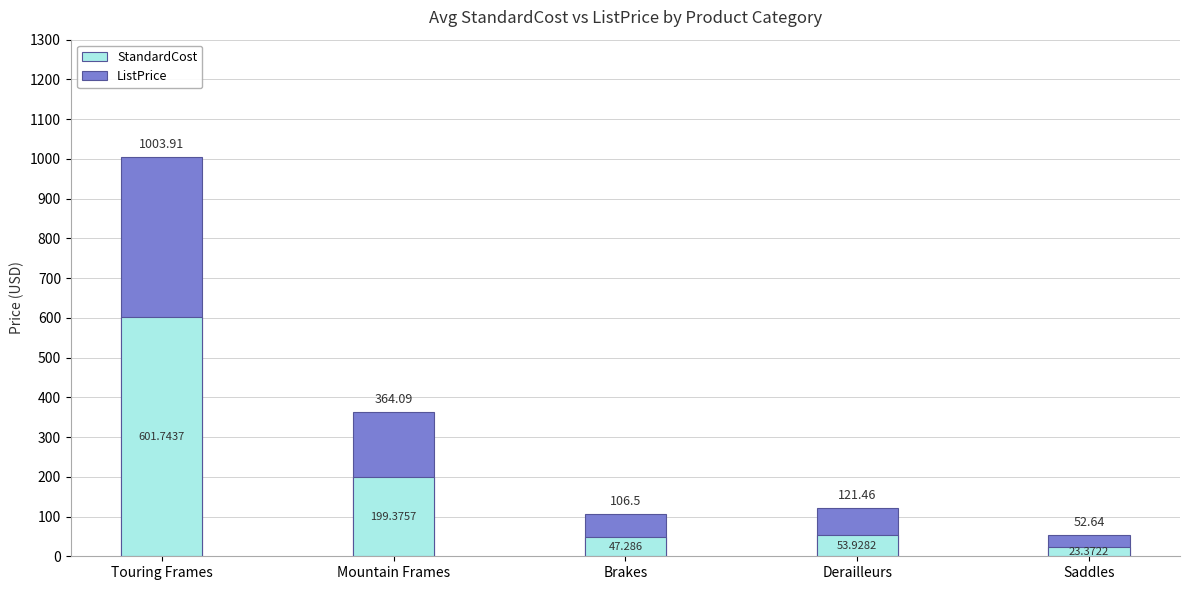

At which label is StandardCost closest to 312?

Mountain Frames